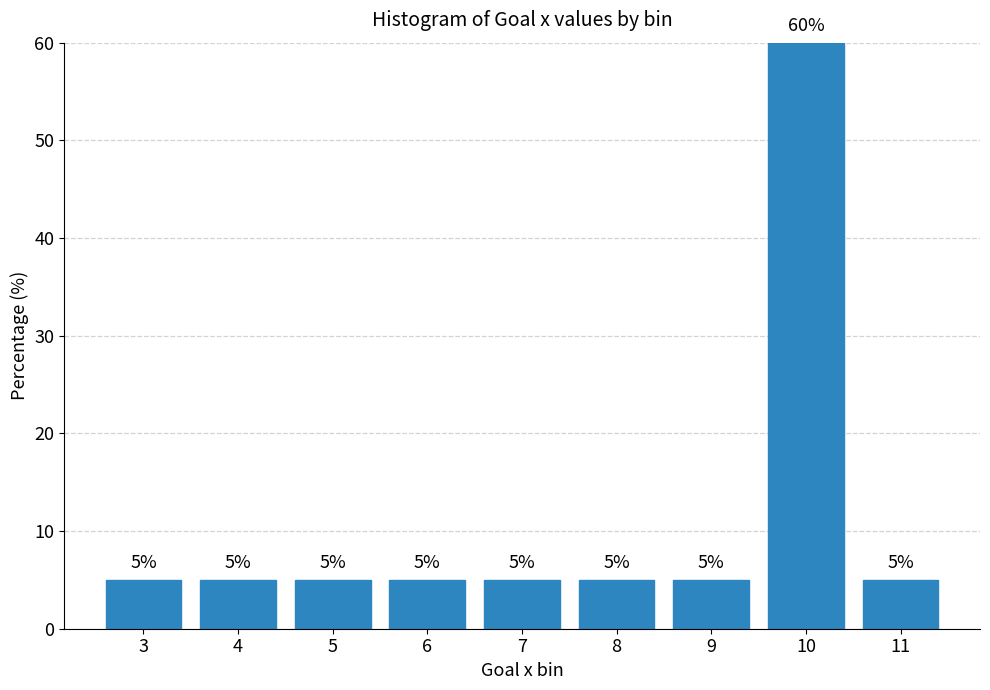

Reading left to right, extract all data points from this chart.

5	5	5	5	5	5	5	60	5